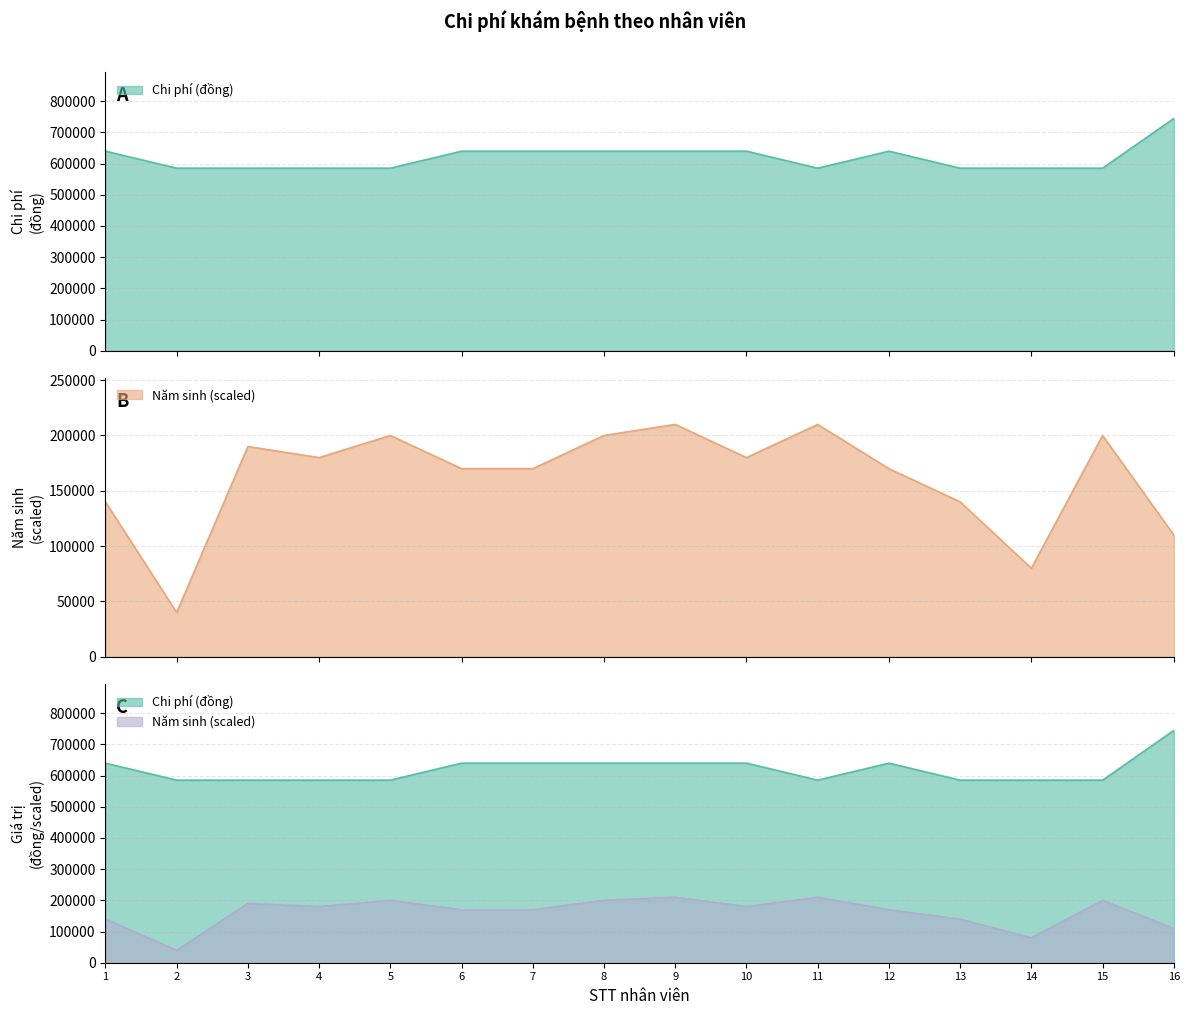

True or false: Chi phí (đồng) and Năm sinh cross at least once.

False